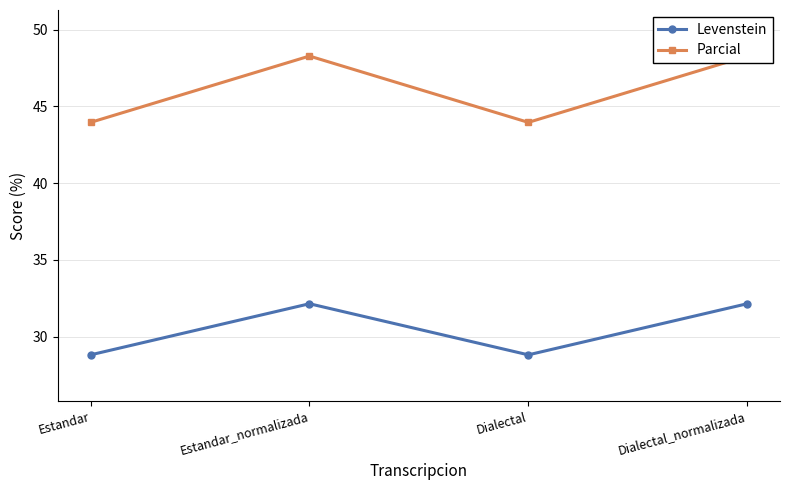

In Parcial, how many points are lower than both neighbors (excluding endpoints)?

1